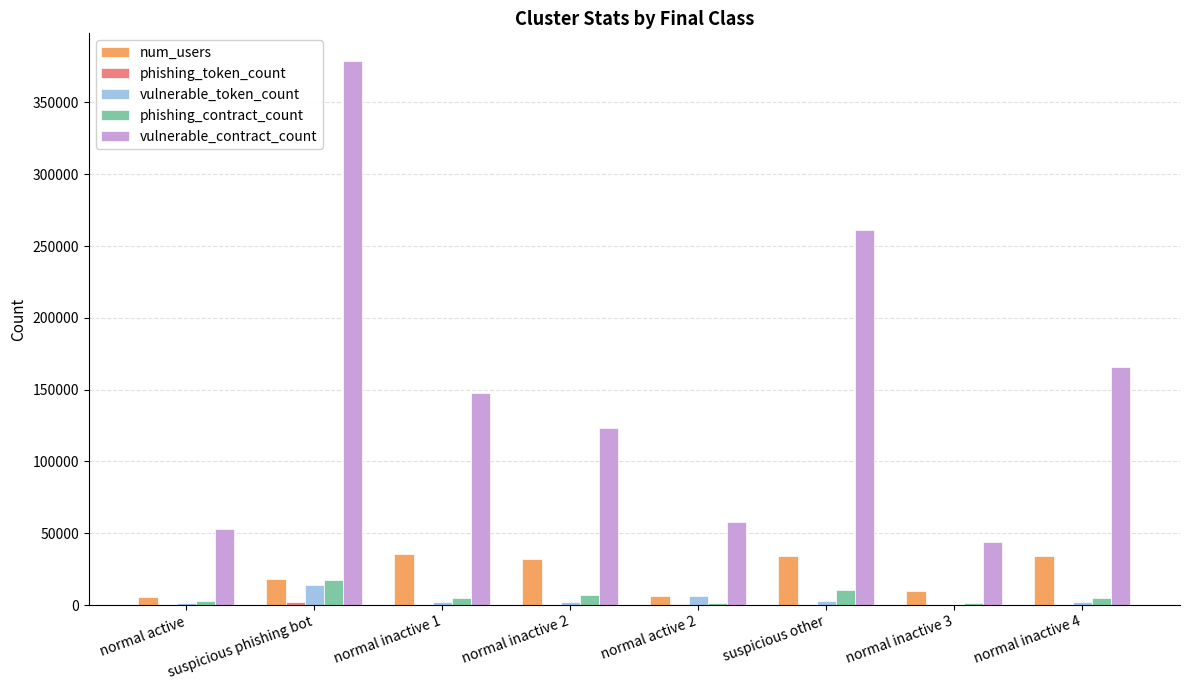

Is it true that num_users equals 22927 at normal inactive 1?

False